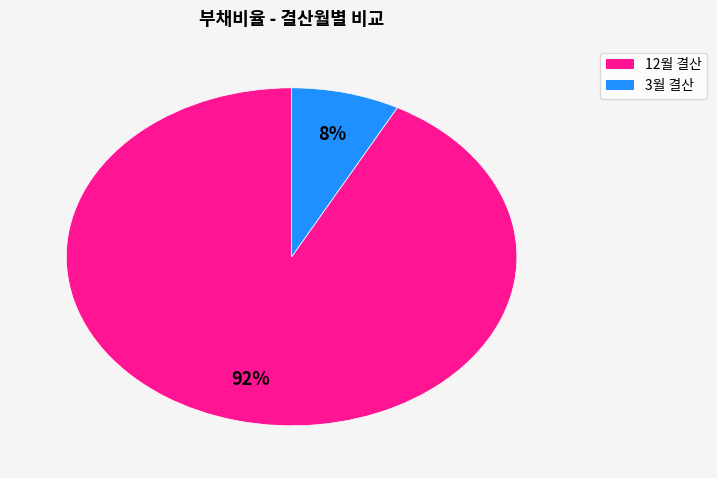

To the nearest percent, what is the difference between the largest and smallest slice percentages?

84%